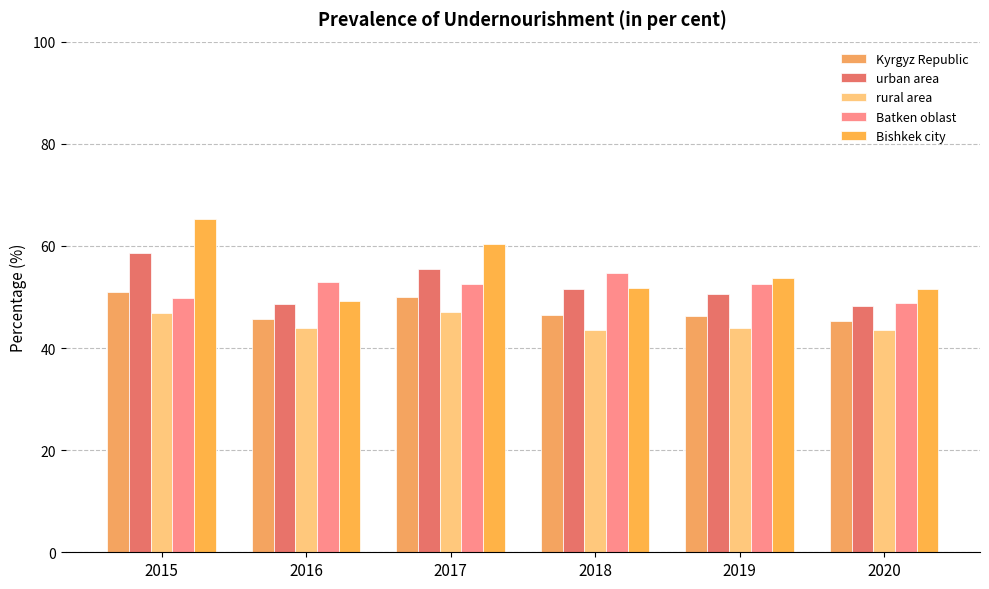

How many rural area values are between 43 and 46?

4